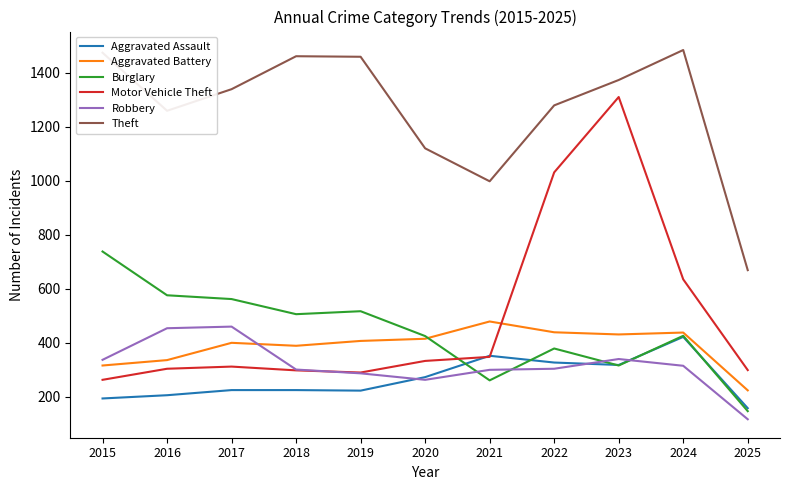

Between which two adjacent categories do Aggravated Battery and Motor Vehicle Theft first intersect?

2021 and 2022